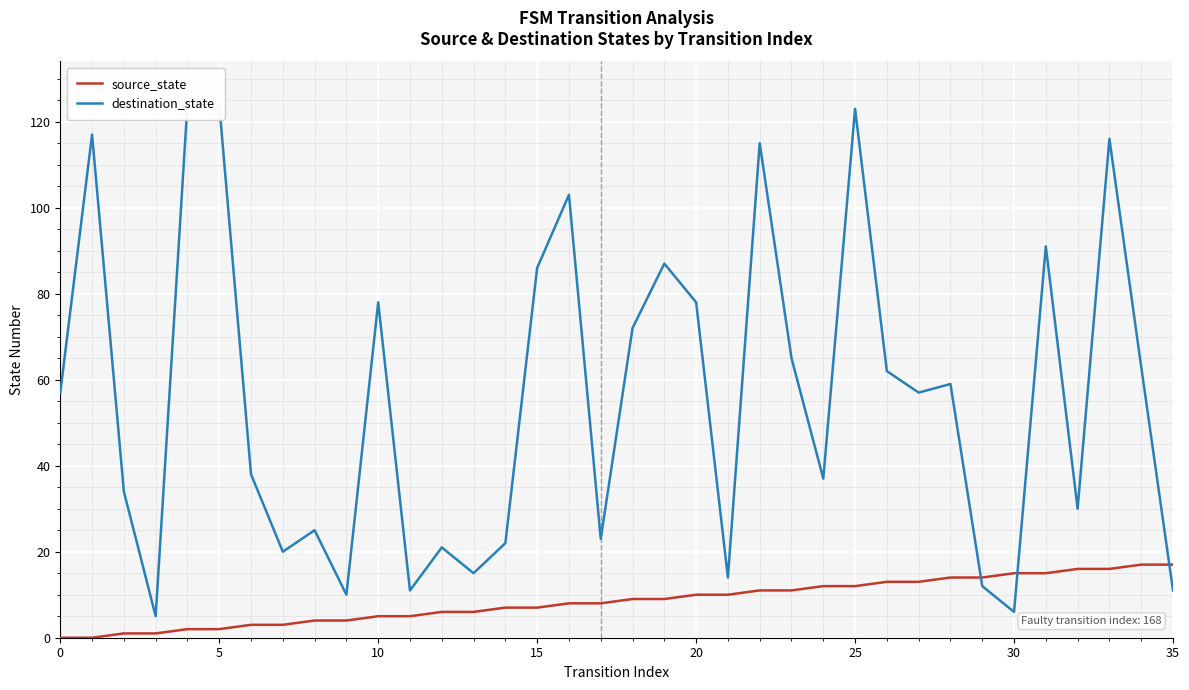

The value of source_state at 30 is 15. True or false?

True